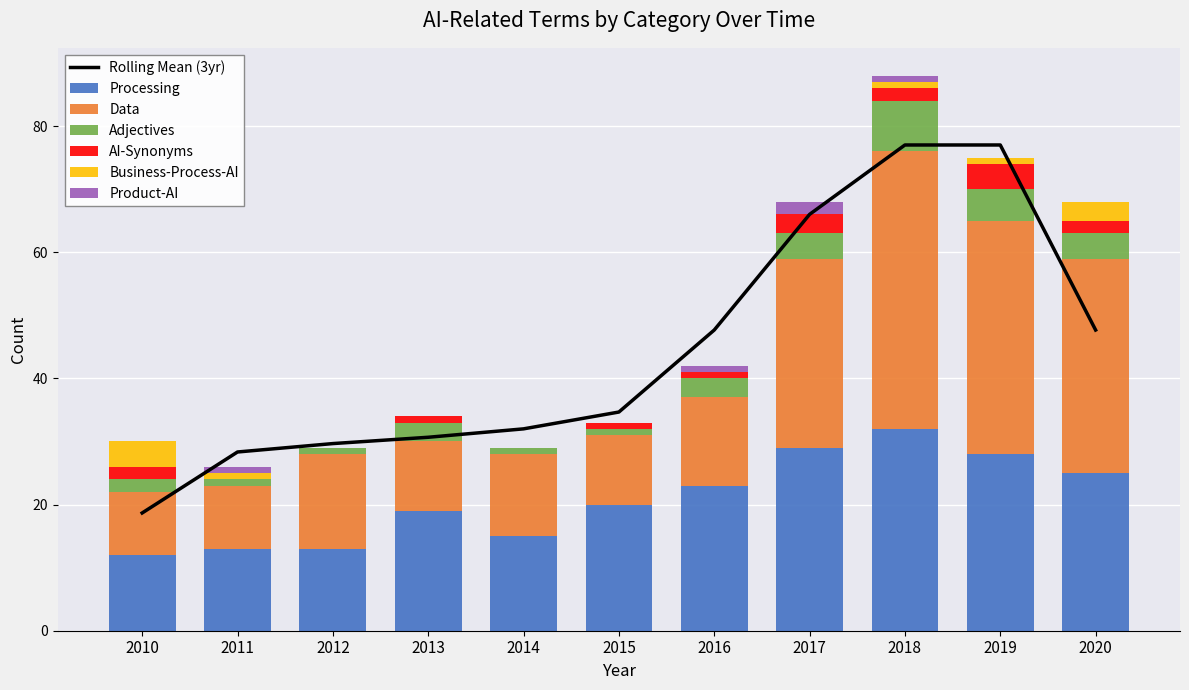

What is the difference between the maximum and minimum values in the Adjectives series?

7